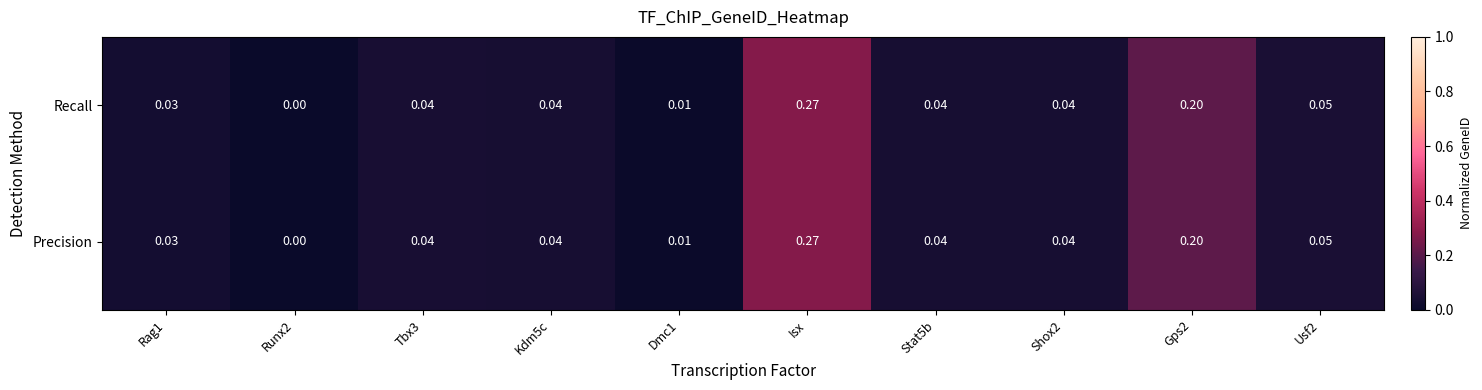

Which label corresponds to the largest value in the chart?

Isx